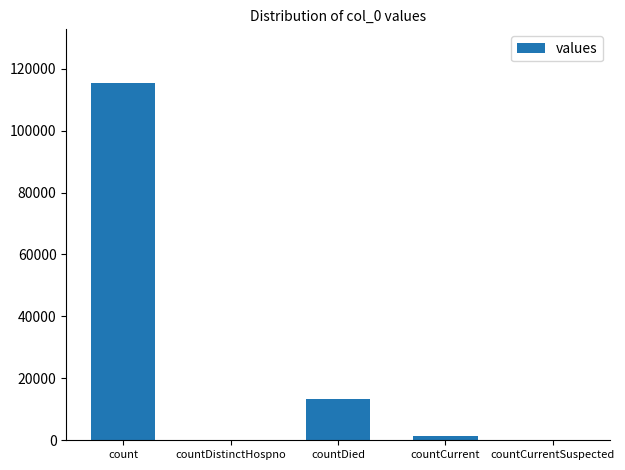

How many series are shown in this chart?

1